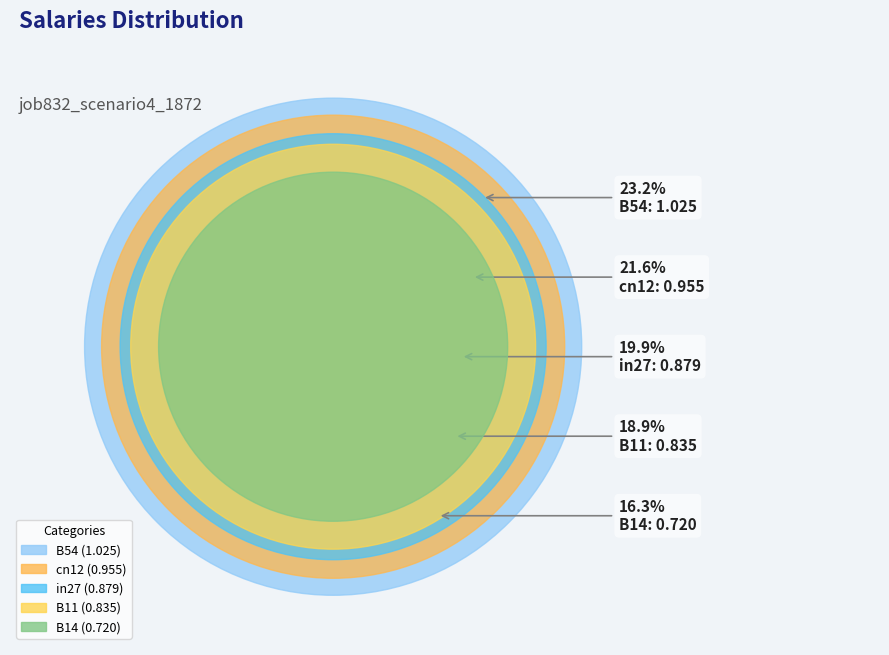

Between cn12 and in27, which is larger?

cn12